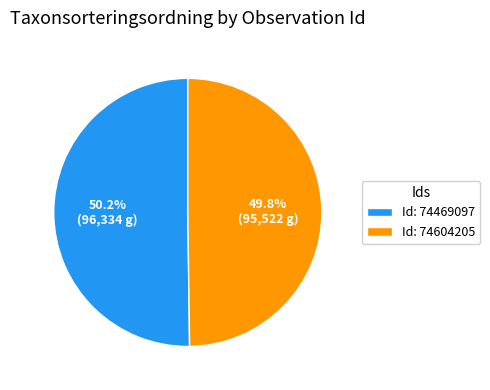

Does any single category account for the majority?

Yes